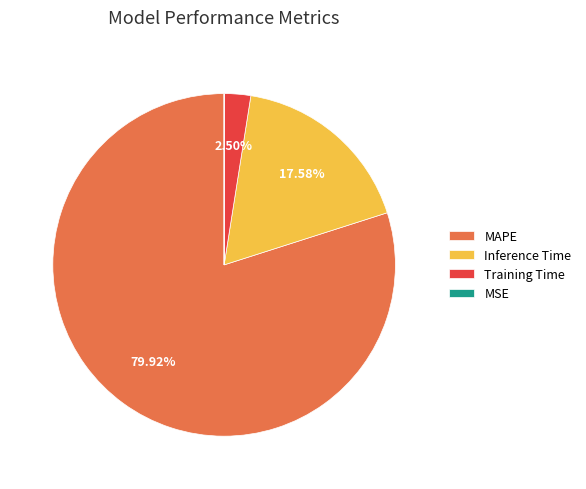

Is MAPE the majority of the pie?

Yes